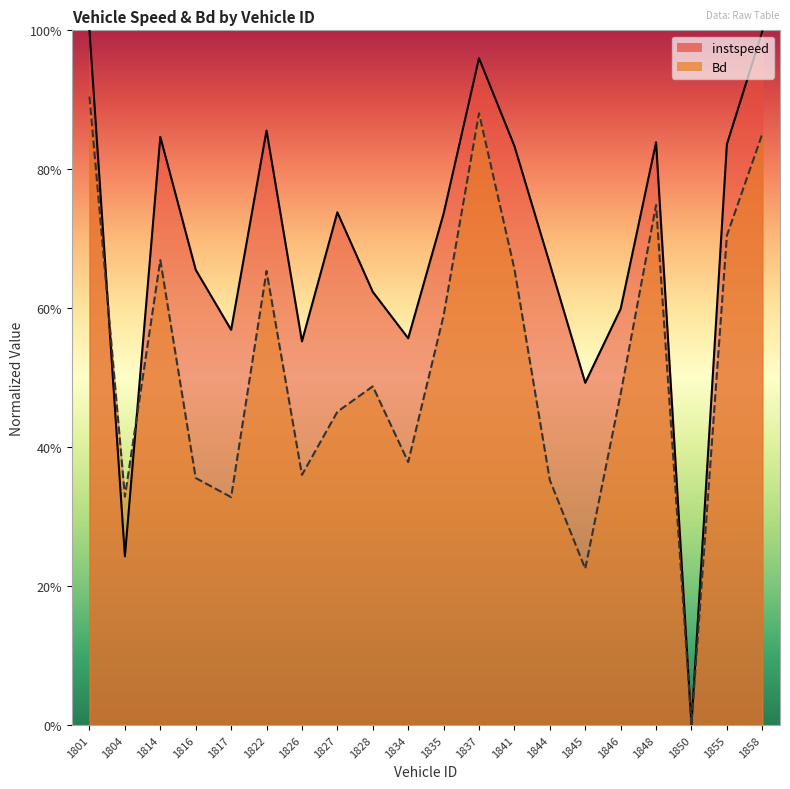

What value does the instspeed series have at 1834?

0.6